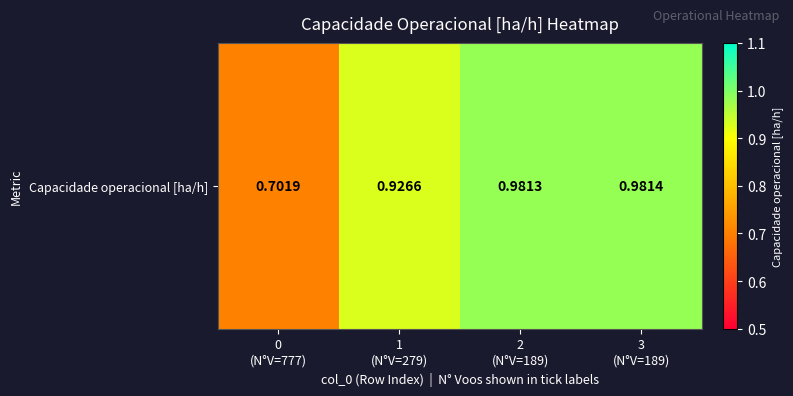

List the labels in order of value, smallest first.

0
(N°V=777), 1
(N°V=279), 2
(N°V=189), 3
(N°V=189)